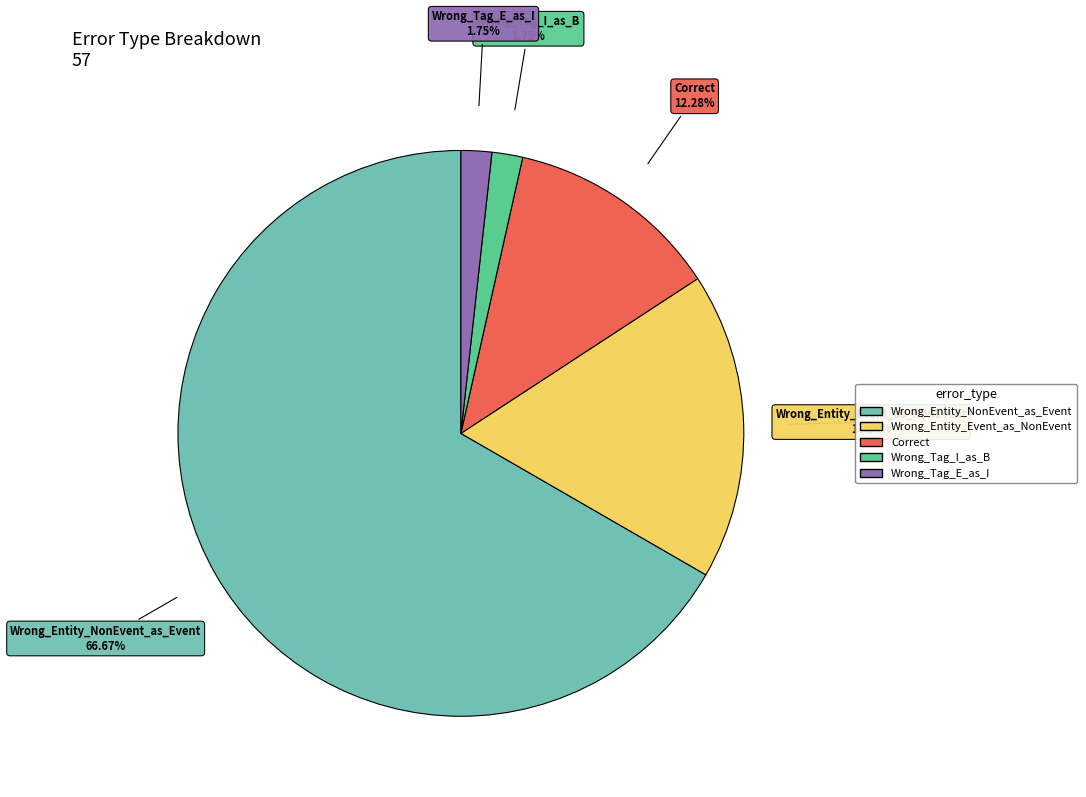

What percentage is the Wrong_Entity_NonEvent_as_Event slice, to the nearest percent?

67%